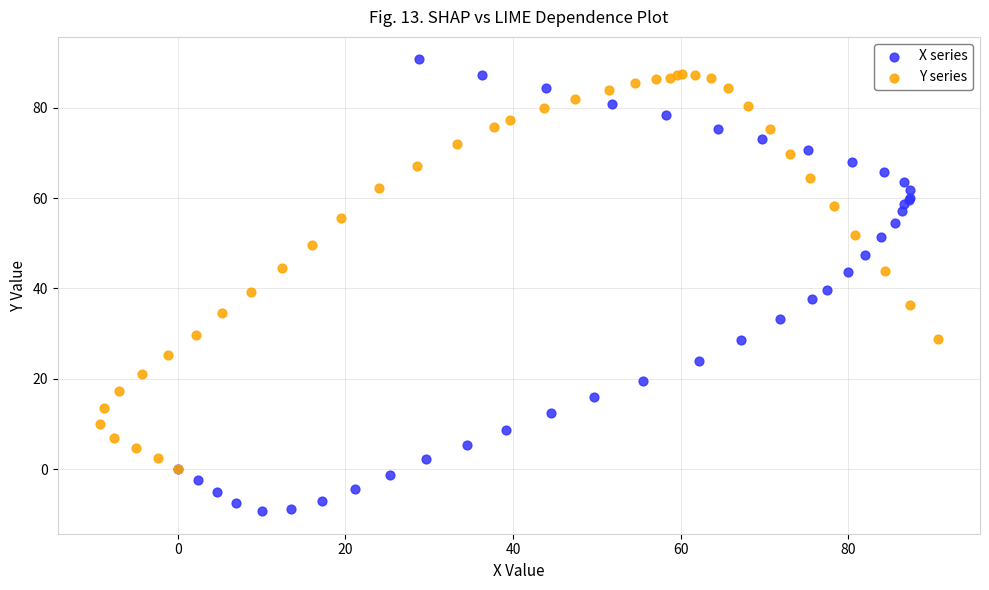

Which series has the largest Y range (max minus min)?

X series